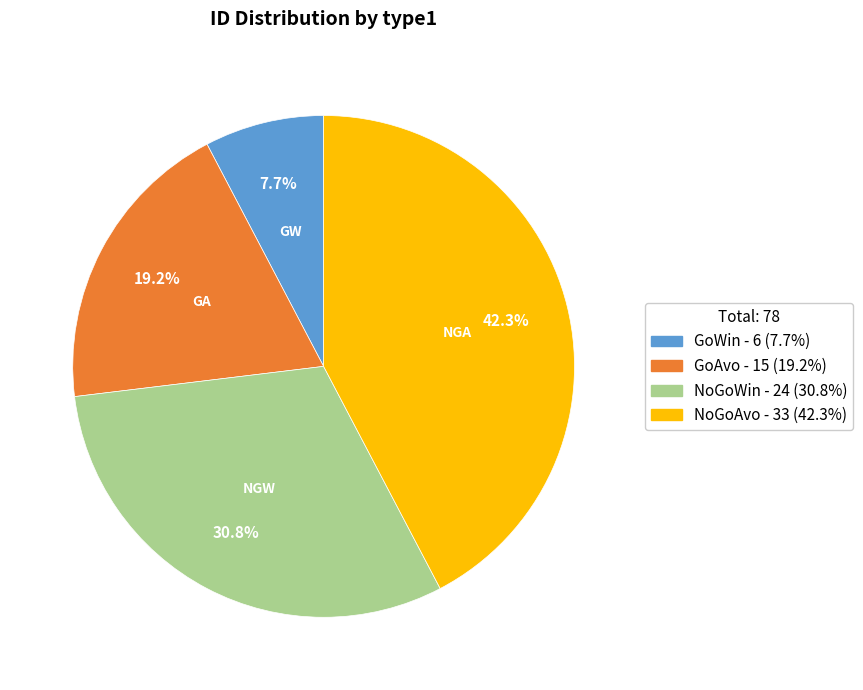

Is there any slice that represents more than half of the pie?

No